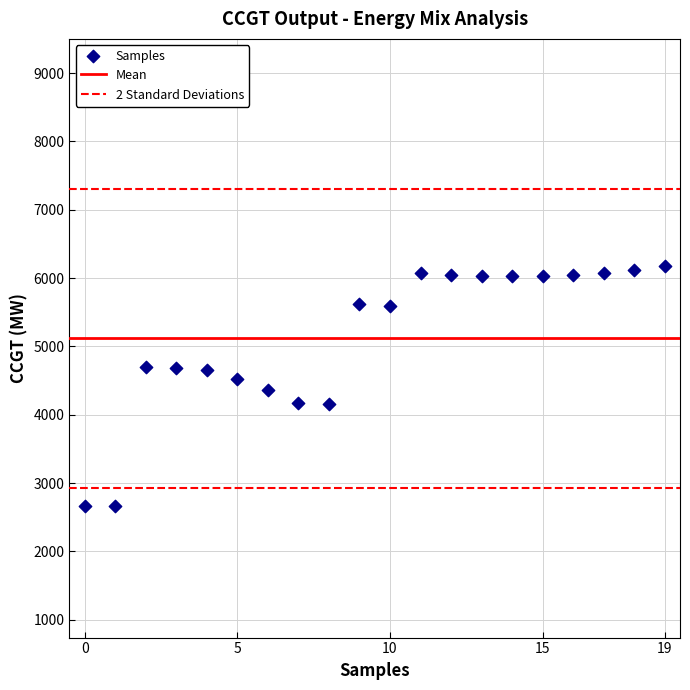

How many data points are displayed?

20